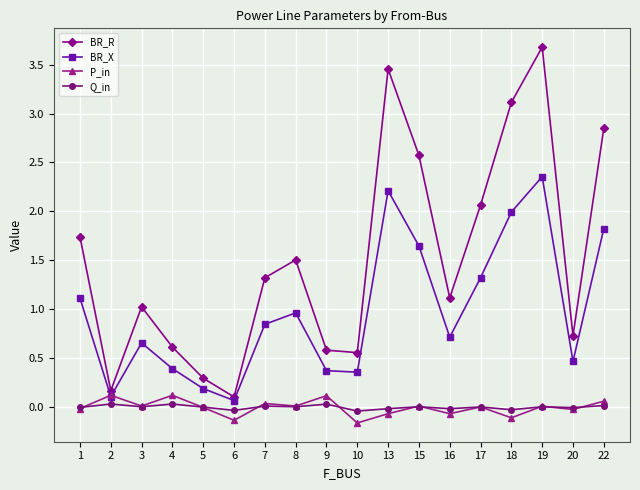

Which series has the largest range (max minus min)?

BR_R